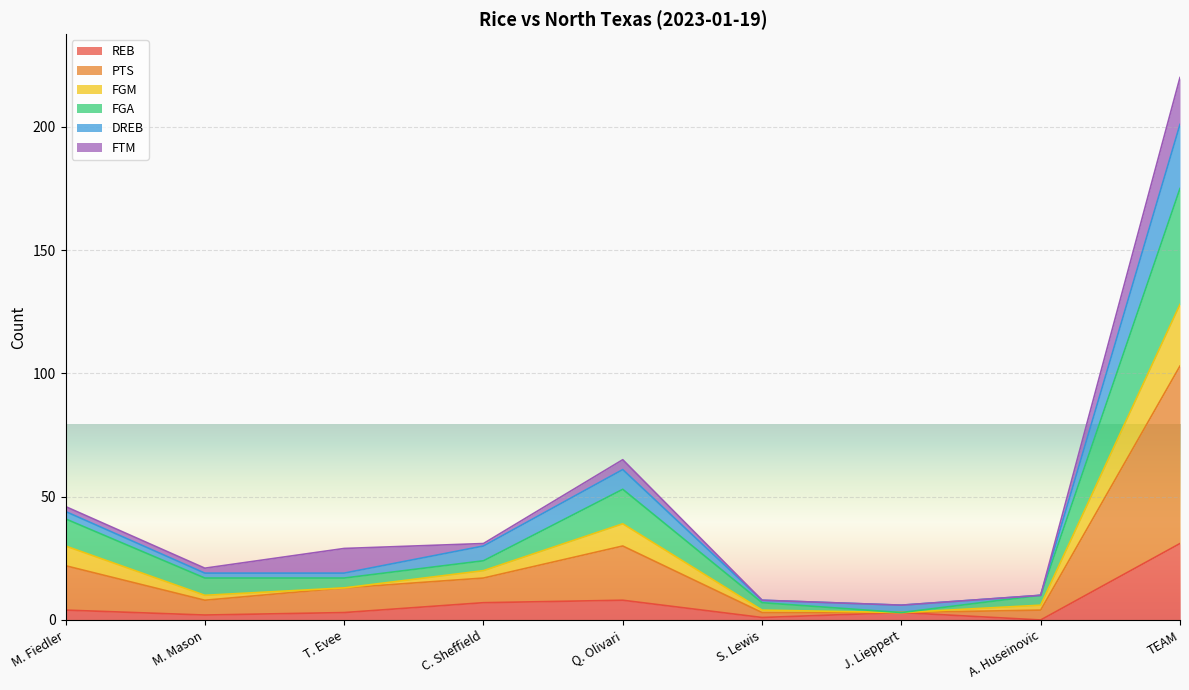

At which category is the sum across all series the highest?

TEAM